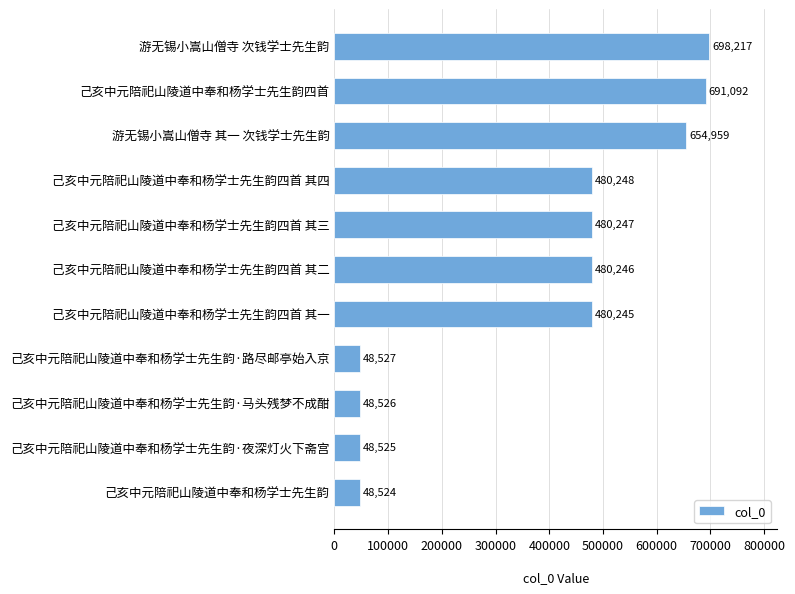

What is the average value?

378123